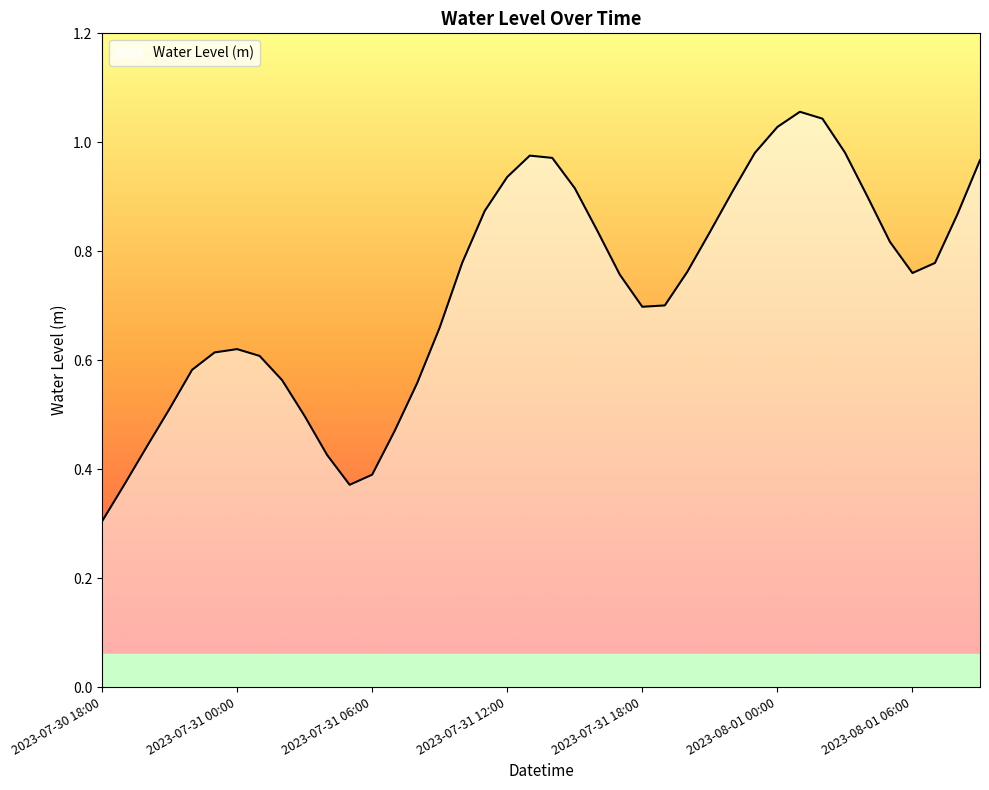

What is the minimum value shown in the chart?

0.3